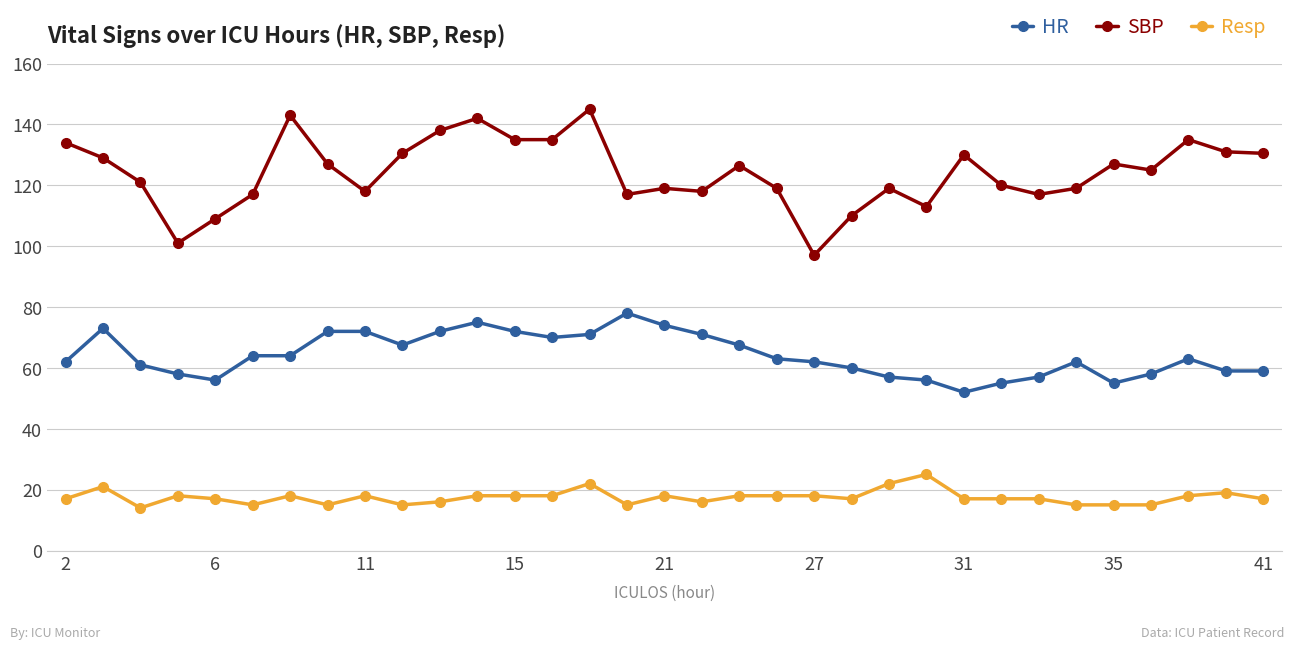

Which series has the largest range (max minus min)?

SBP